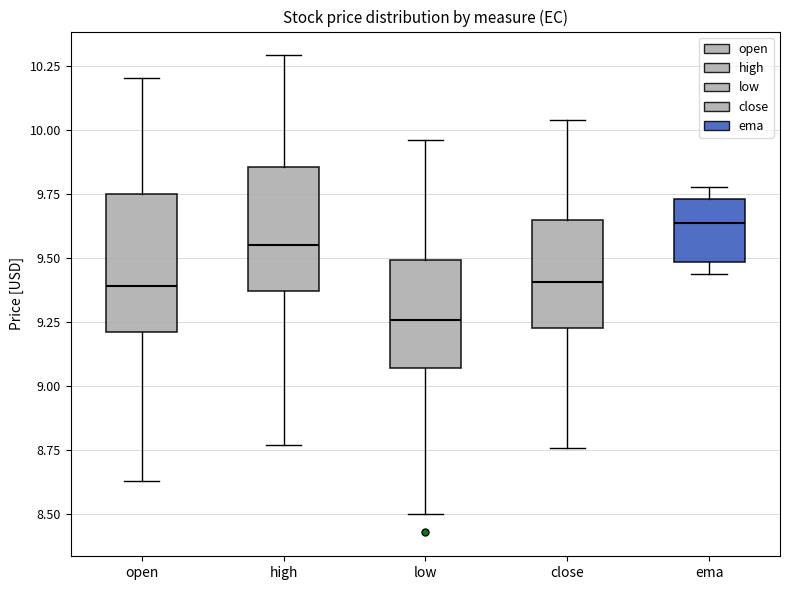

Which box is the tallest, from its lower edge to its upper edge?

open